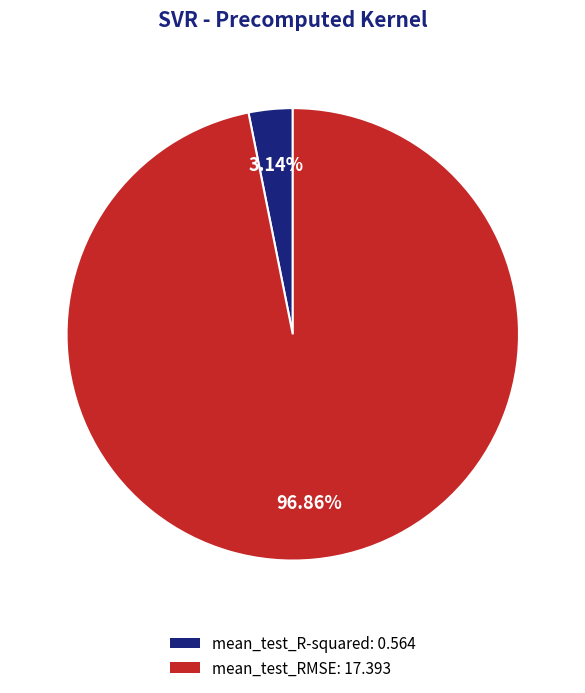

Combined, do mean_test_RMSE and mean_test_R-squared account for over 50%?

Yes